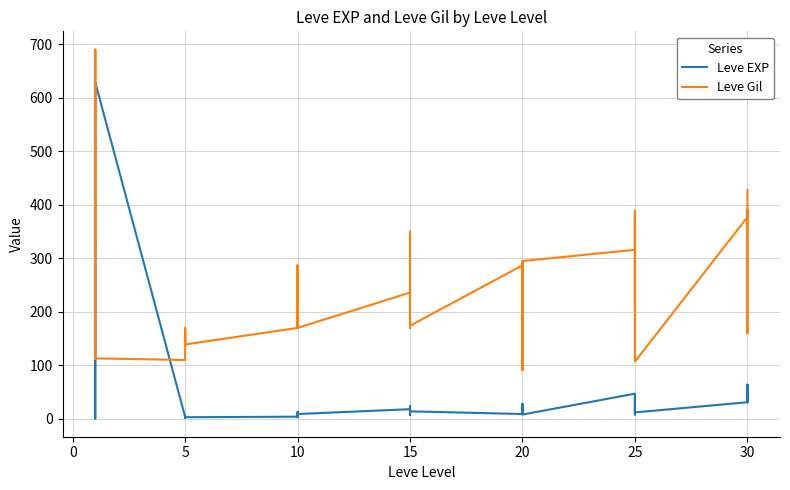

Which series has the largest total across all categories?

Leve Gil